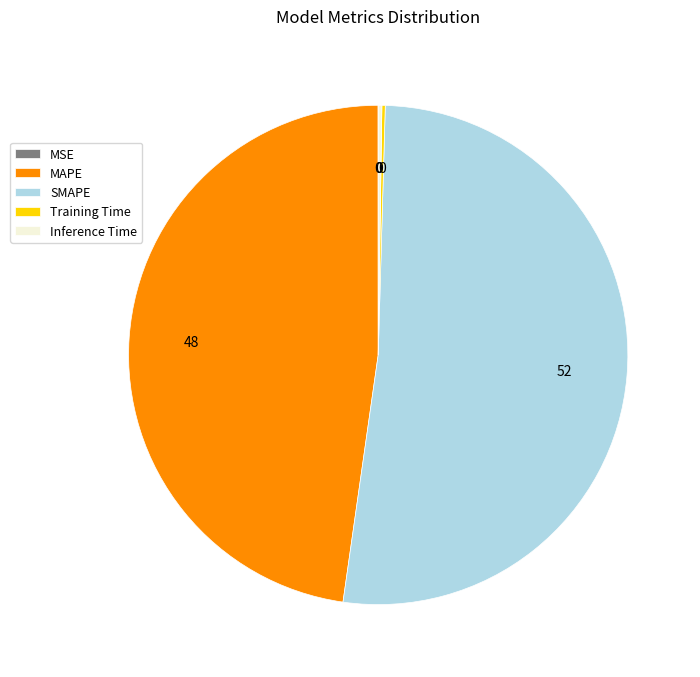

Which category has the biggest portion of the pie?

SMAPE